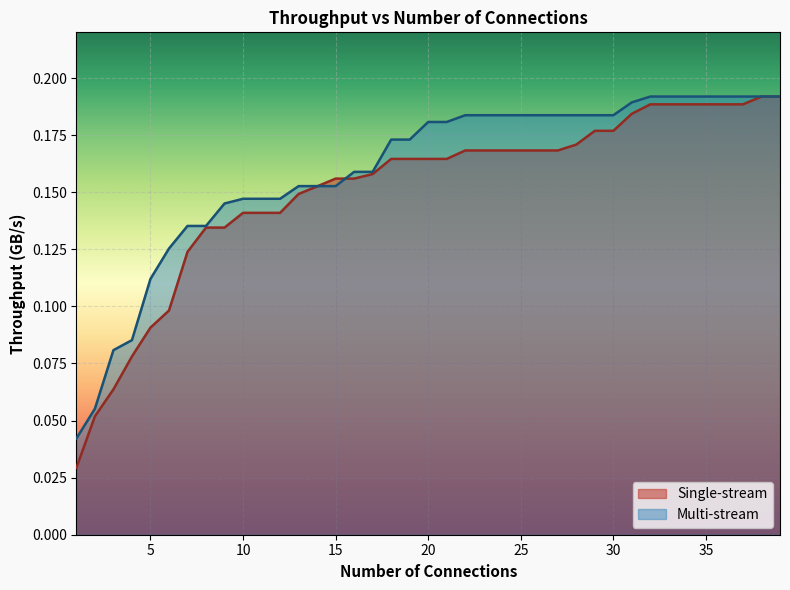

Is it true that Multi-stream equals 0.1 at 14?

False